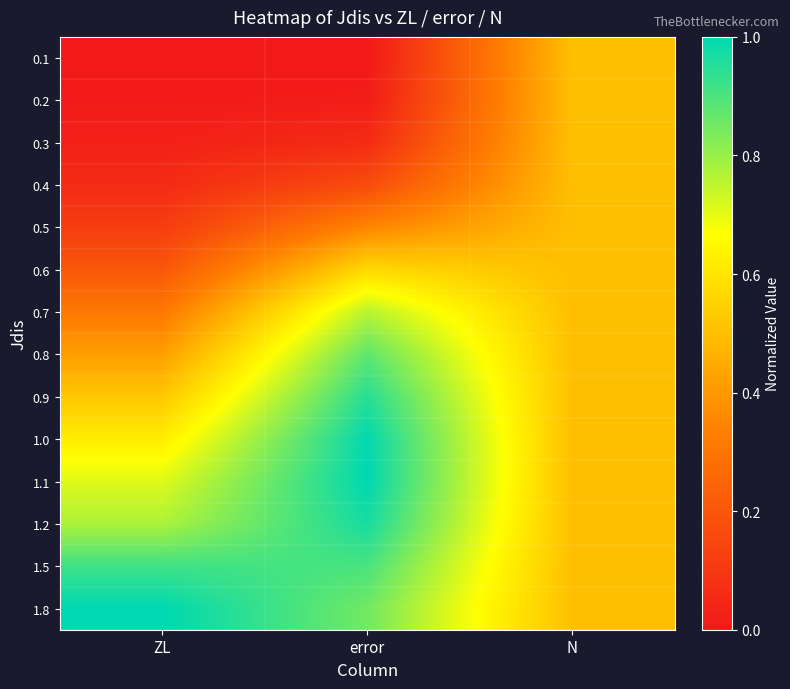

What is the spread (max minus min) of values at ZL?

1.0